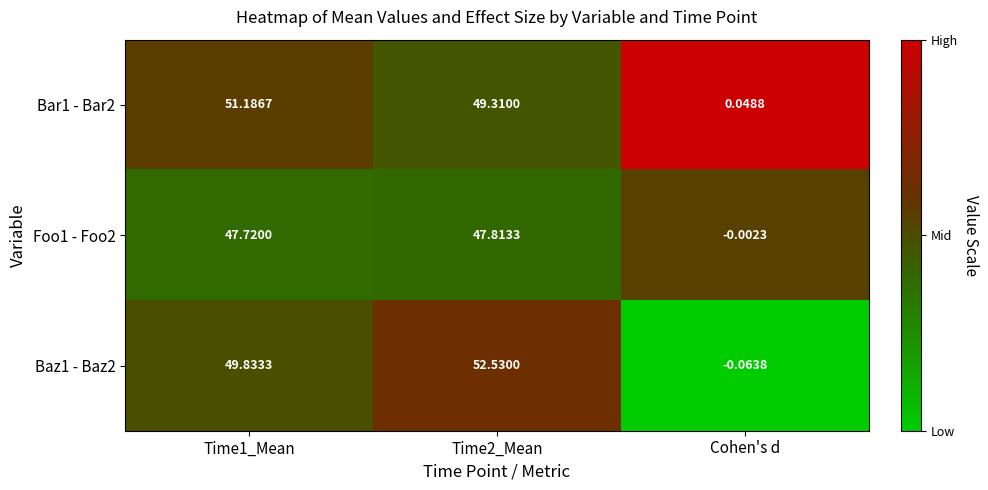

Which category has the lowest value in the Bar1 - Bar2 series?

Cohen's d